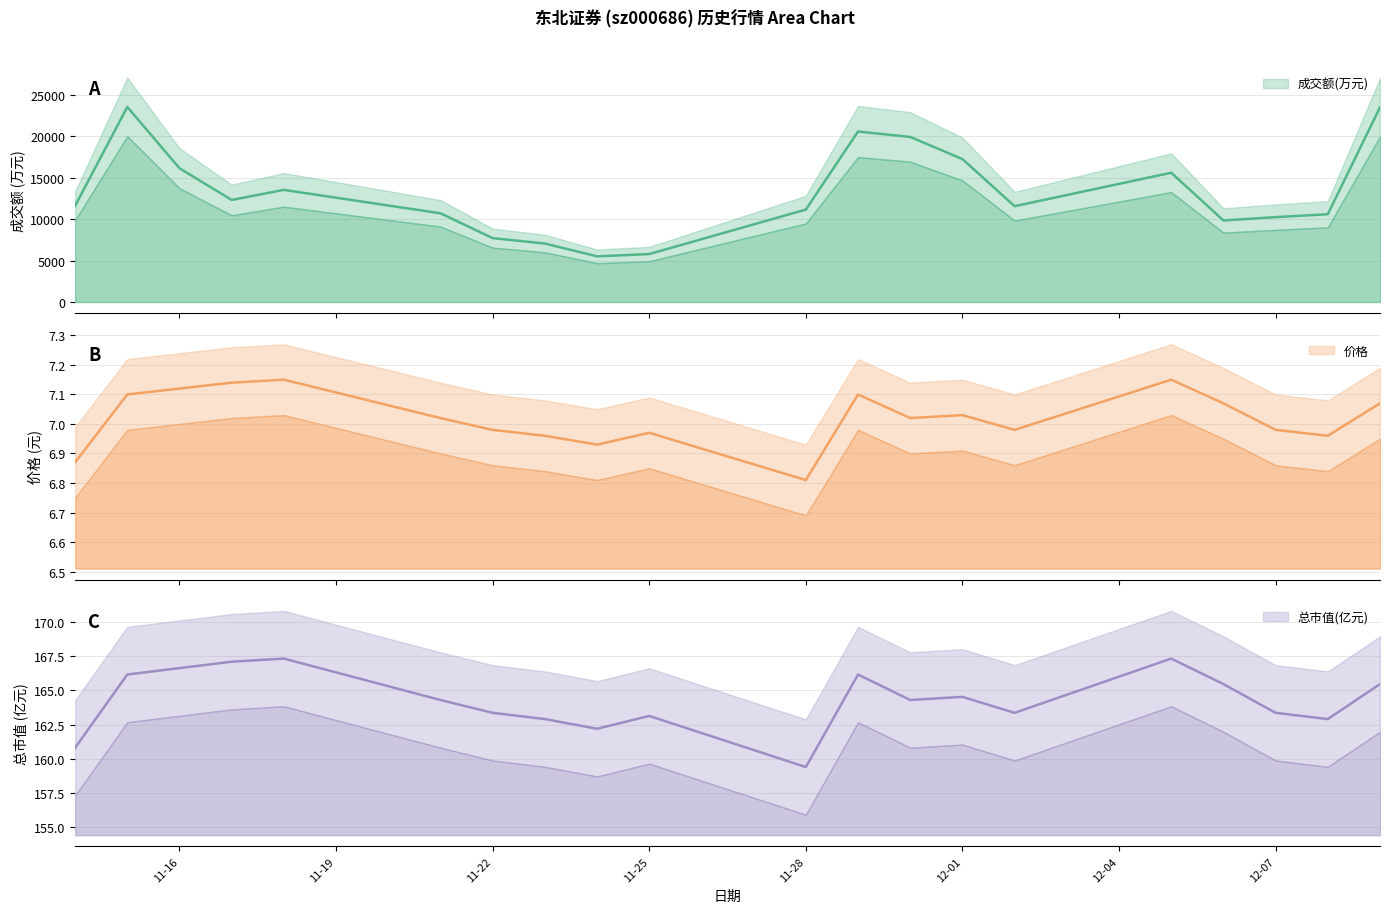

Is it true that 总市值(亿元) equals 43.8 at 2022-11-21?

False